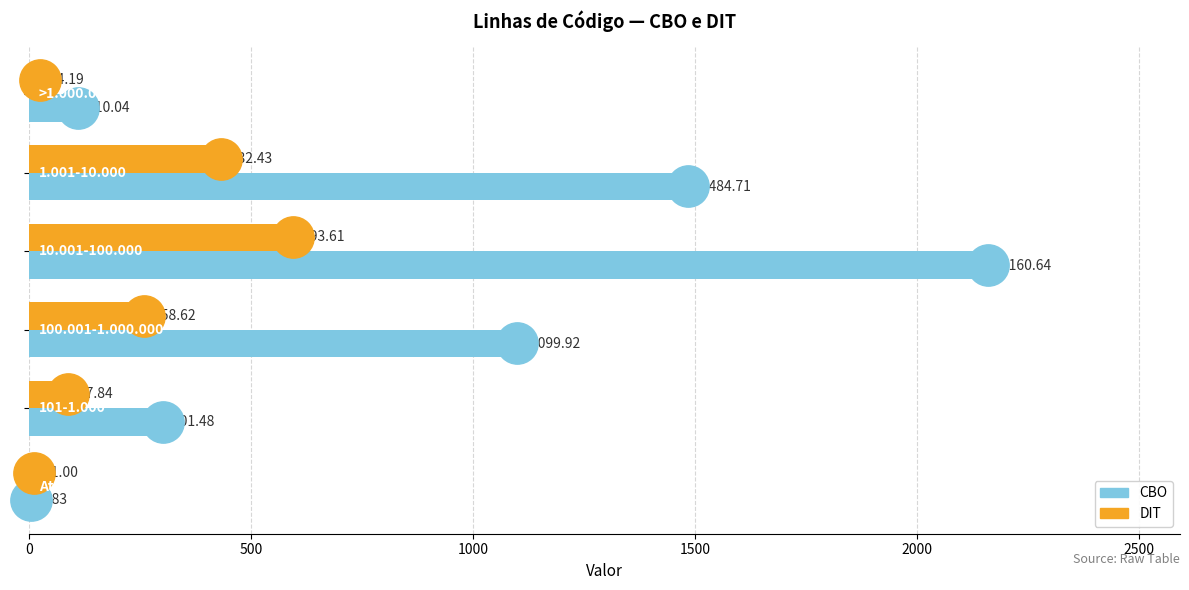

Which series has the largest range (max minus min)?

CBO